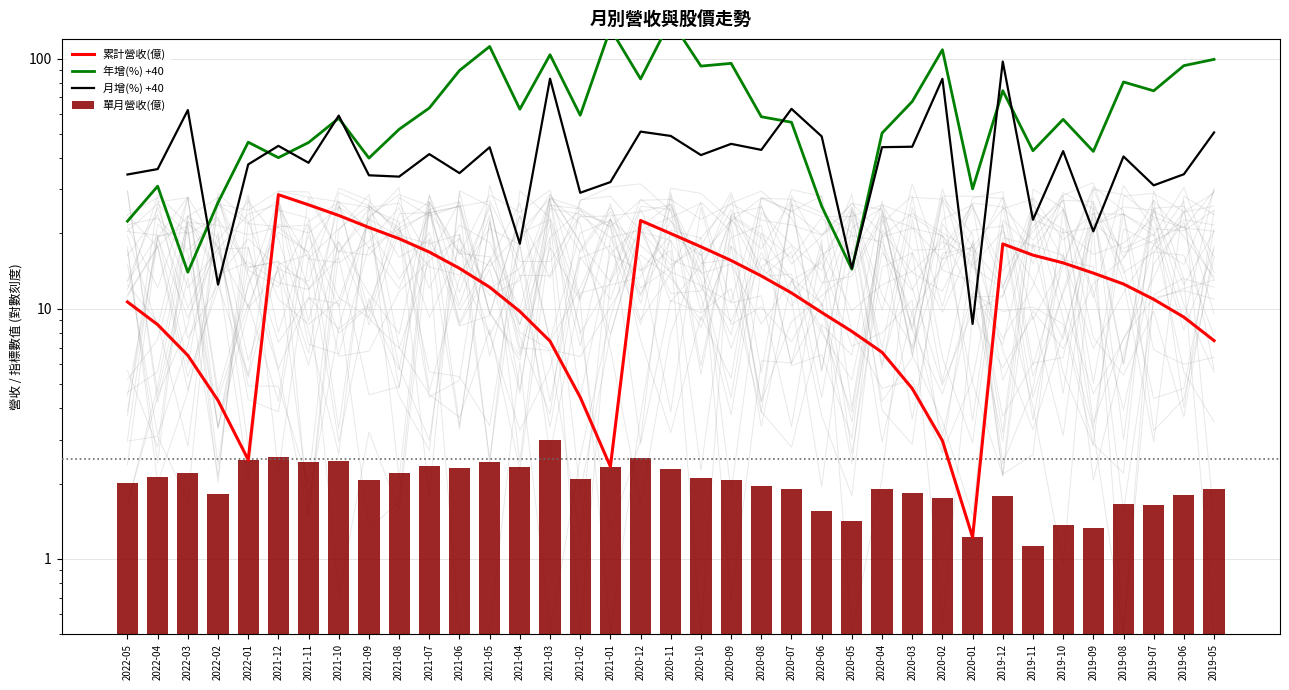

Rank the series by their average value, from highest to lowest.

年增(%) +40, 月增(%) +40, 累計營收(億), 單月營收(億)